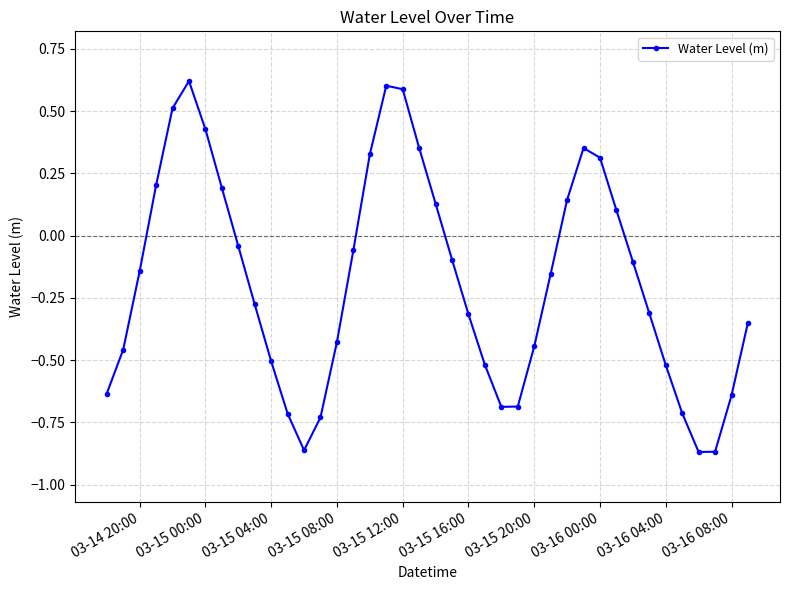

How many interior local peaks (higher than both neighbors) does the data have?

3